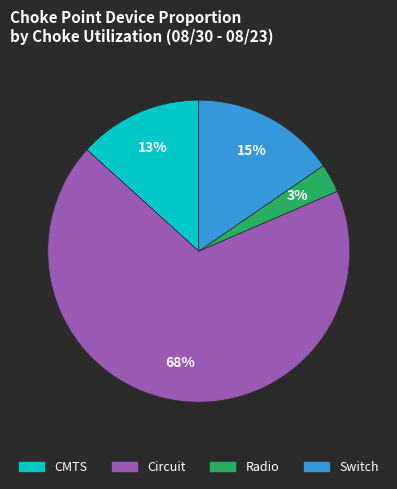

What is the smallest slice in the pie chart?

Radio